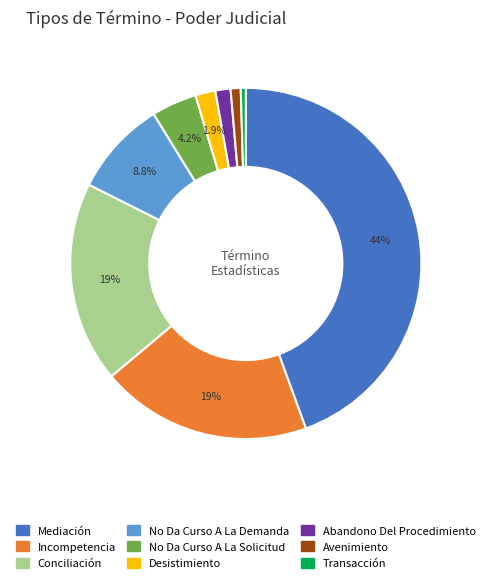

Is there a majority slice in this chart?

No